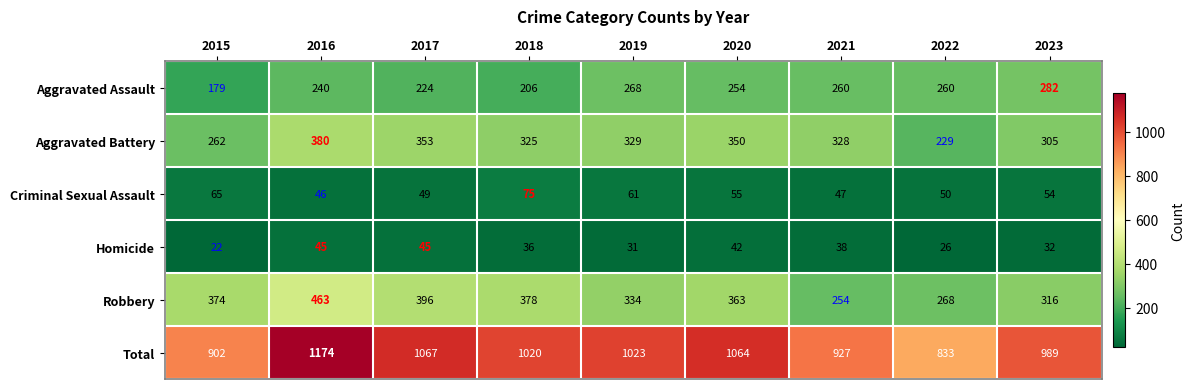

Between 2016 and 2019, which series saw the biggest shift?

Total